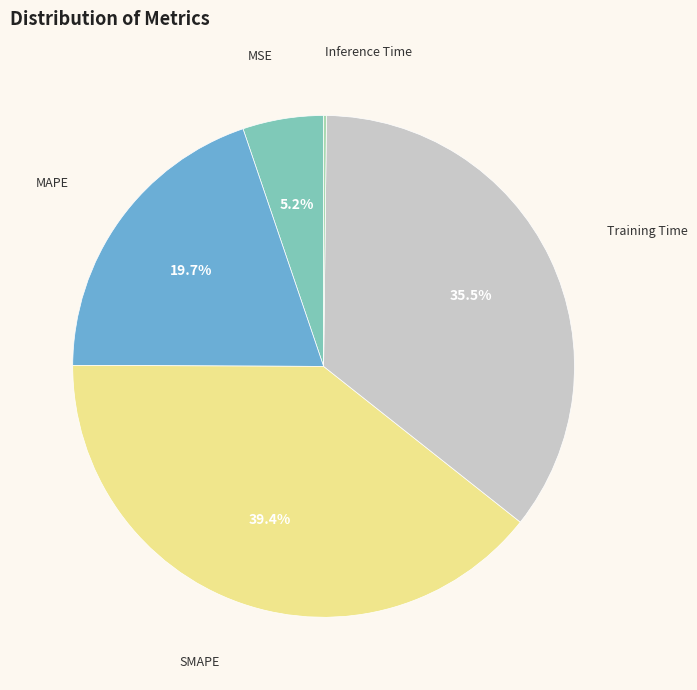

How much of the chart is everything except MSE?

94.8%